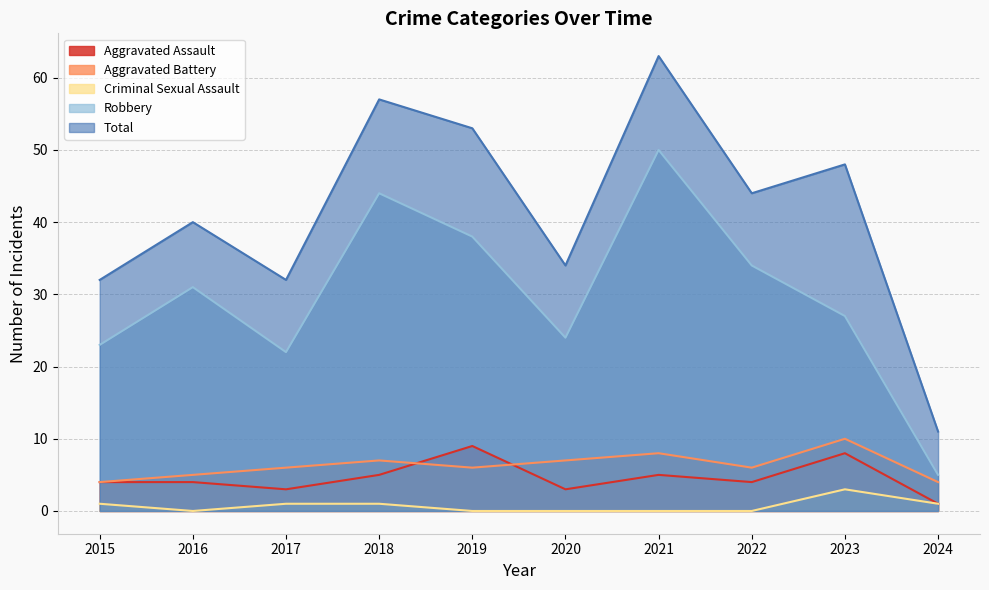

What is the total value across all series at 2018?

114